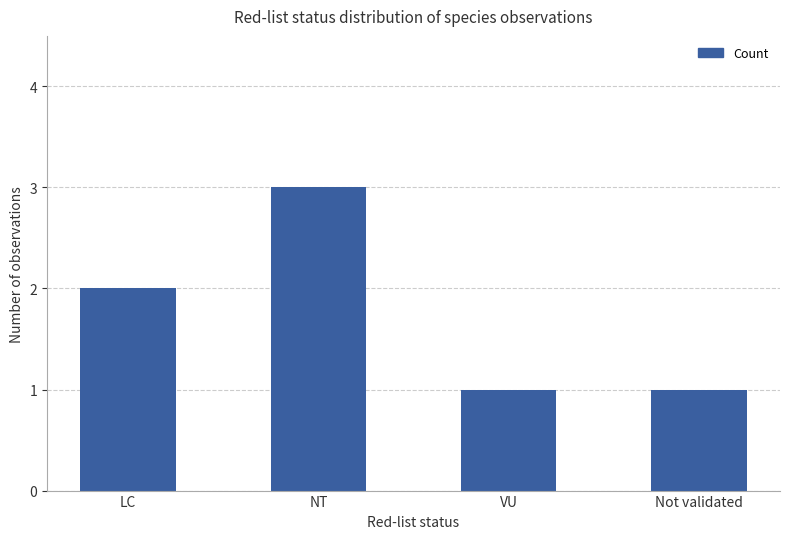

At which category does the chart reach its peak across all series?

NT